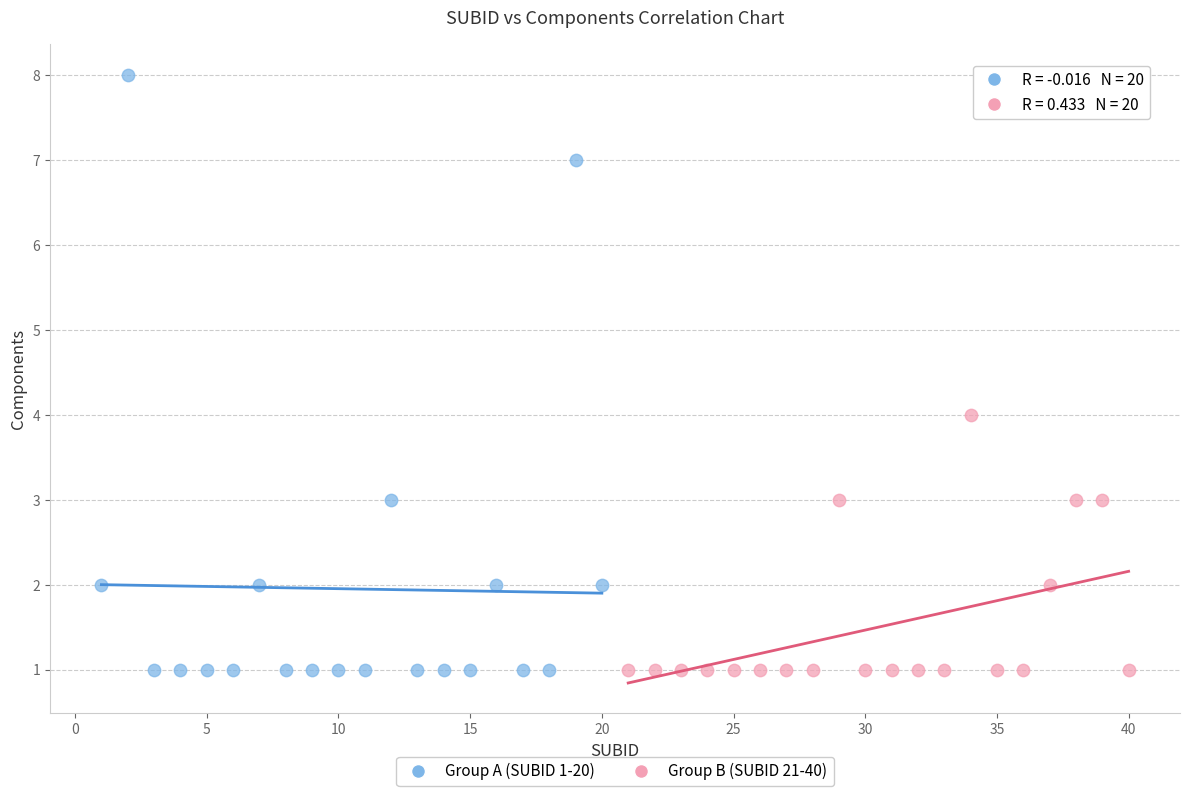

Which series has the largest Y range (max minus min)?

Group A (SUBID 1-20)